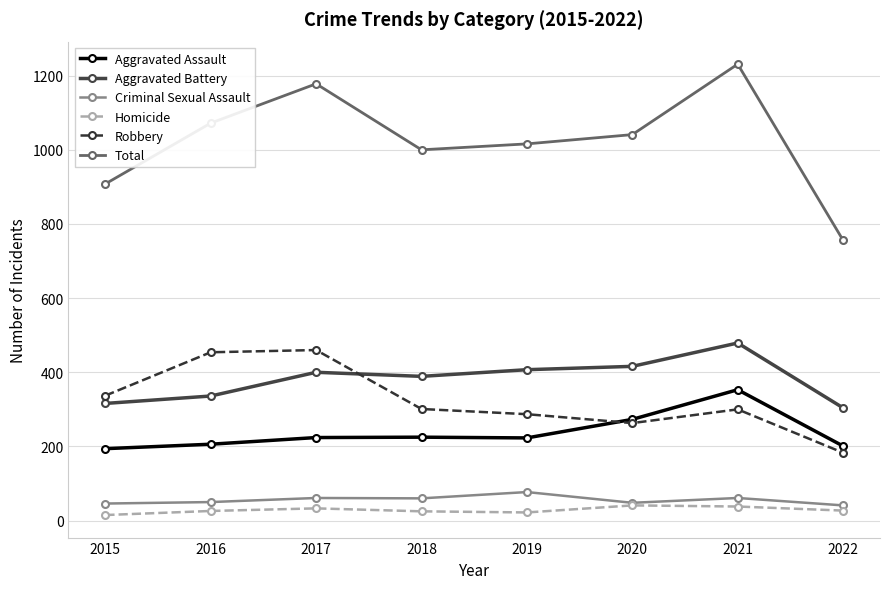

Which series has the largest total across all categories?

Total